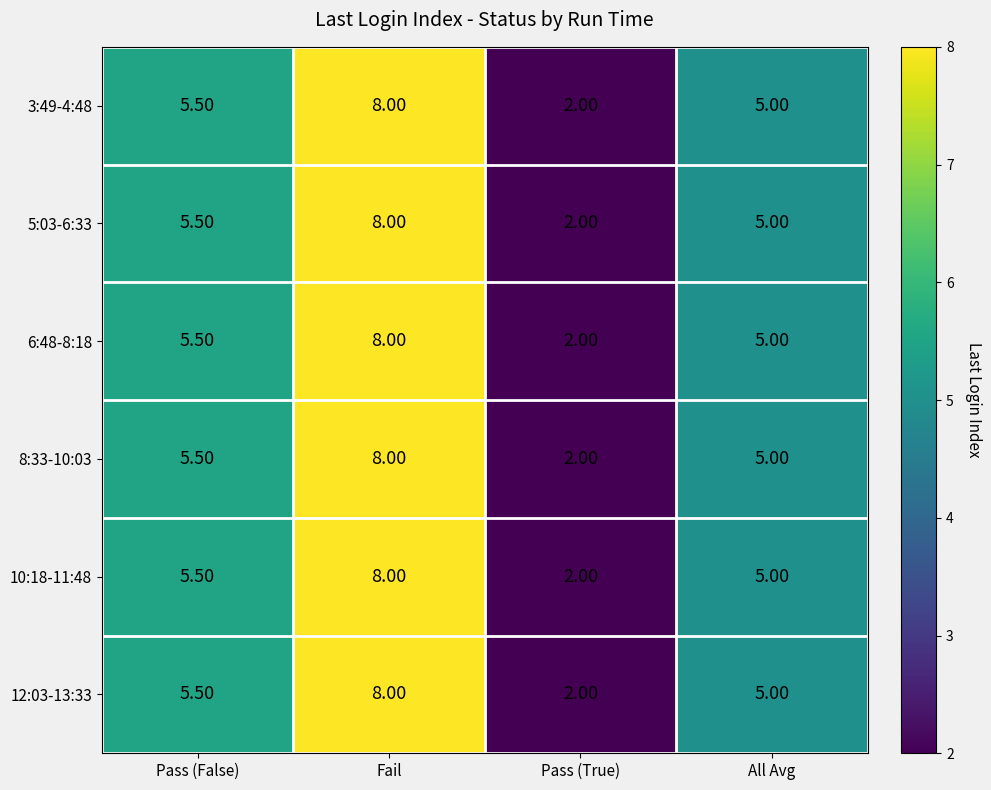

At which label is 10:18-11:48 closest to 5?

All Avg